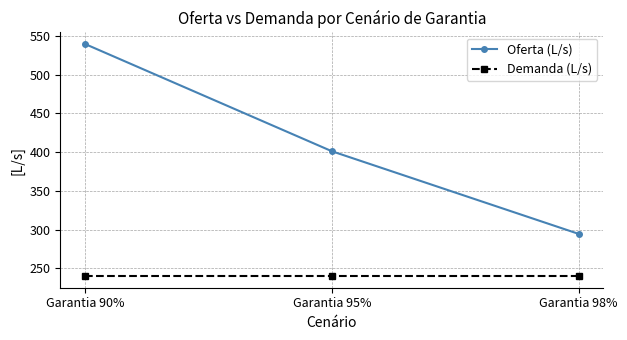

At Garantia 95%, list the series in order from smallest to largest.

Demanda (L/s), Oferta (L/s)